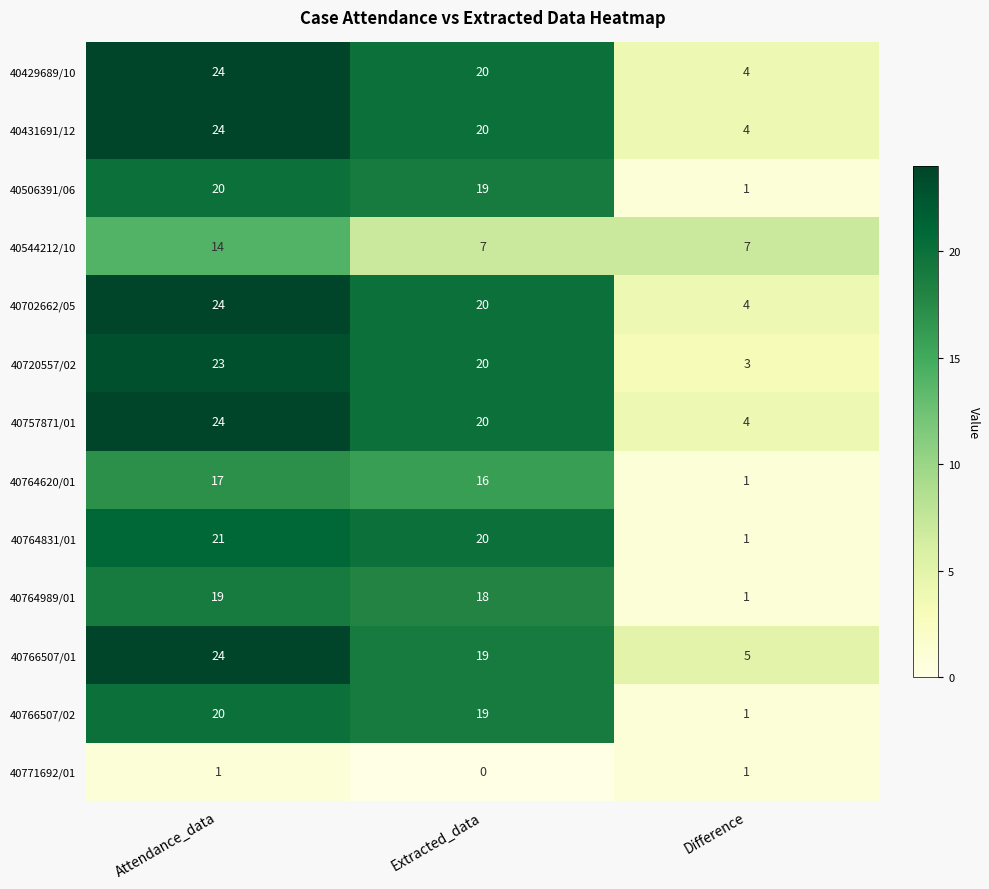

Between Extracted_data and Difference, which series saw the biggest shift?

40764831/01